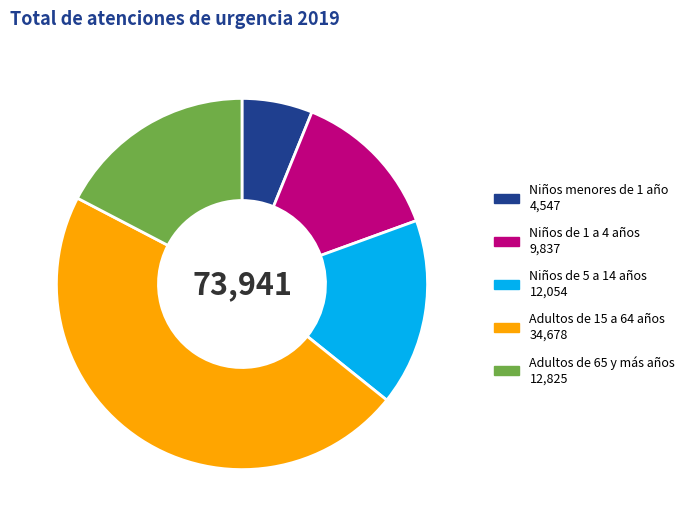

Combined, do Niños menores de 1 año and Adultos de 15 a 64 años account for over 50%?

Yes